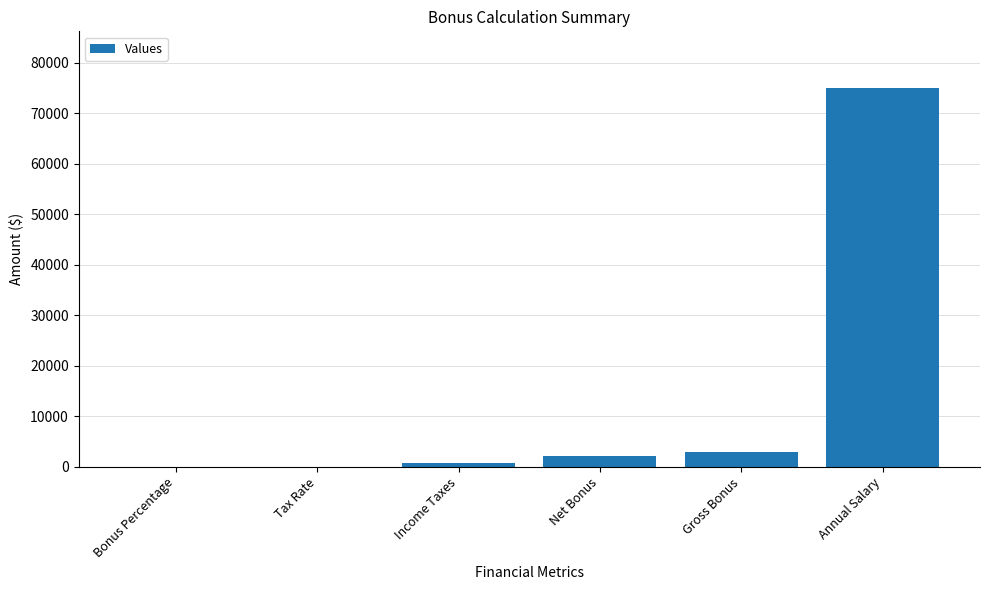

What is the sum of all values?

81000.3